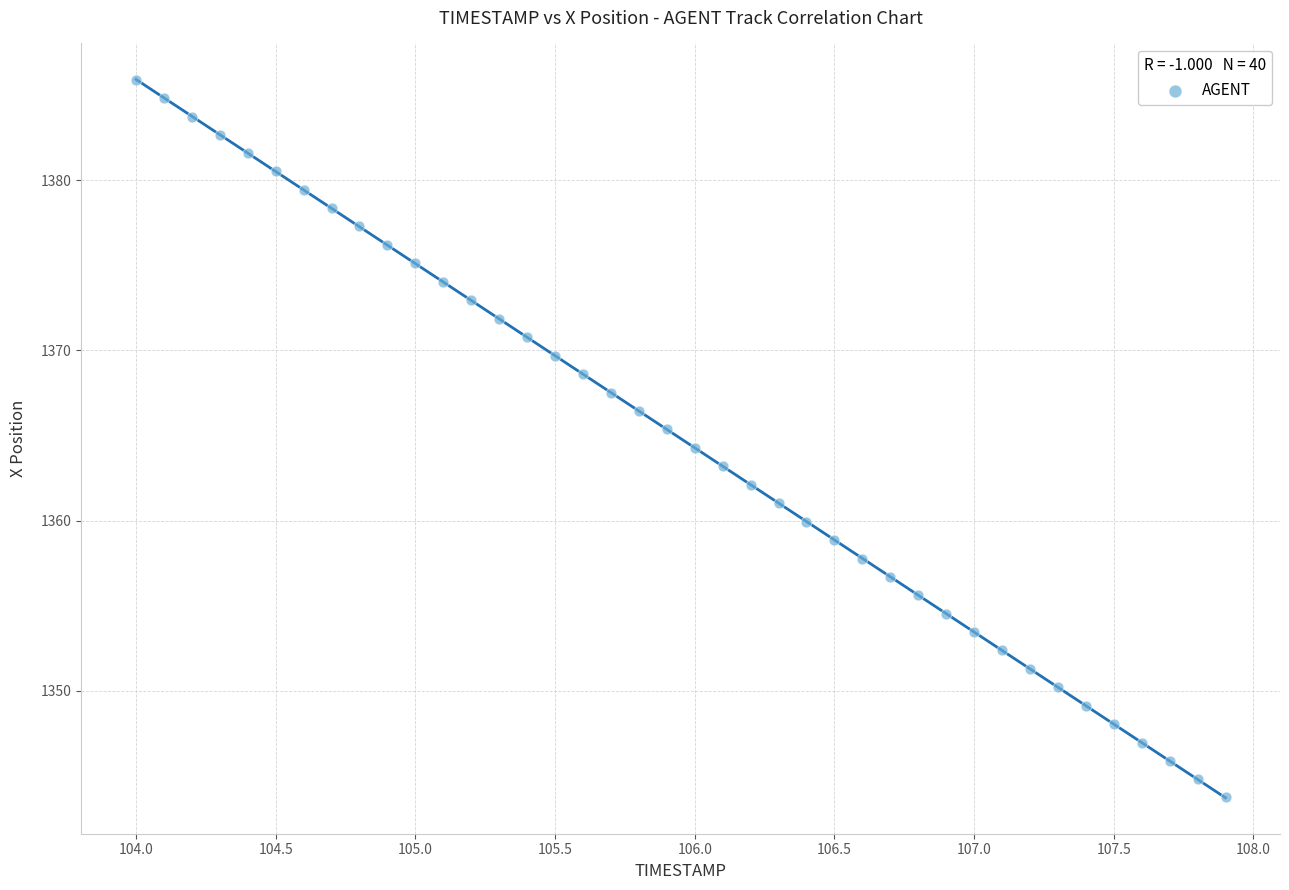

What is the range of Y values (max minus min)?

42.2